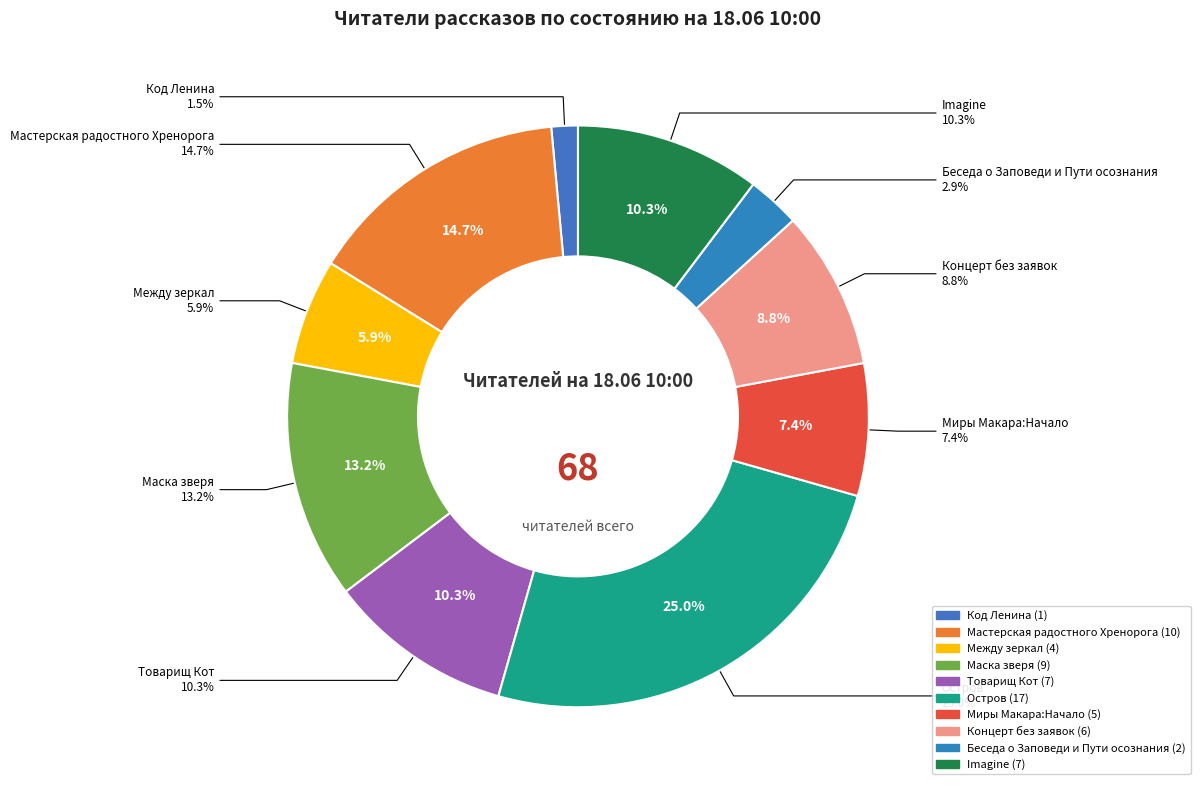

To the nearest percent, what is the difference between the largest and smallest slice percentages?

24%